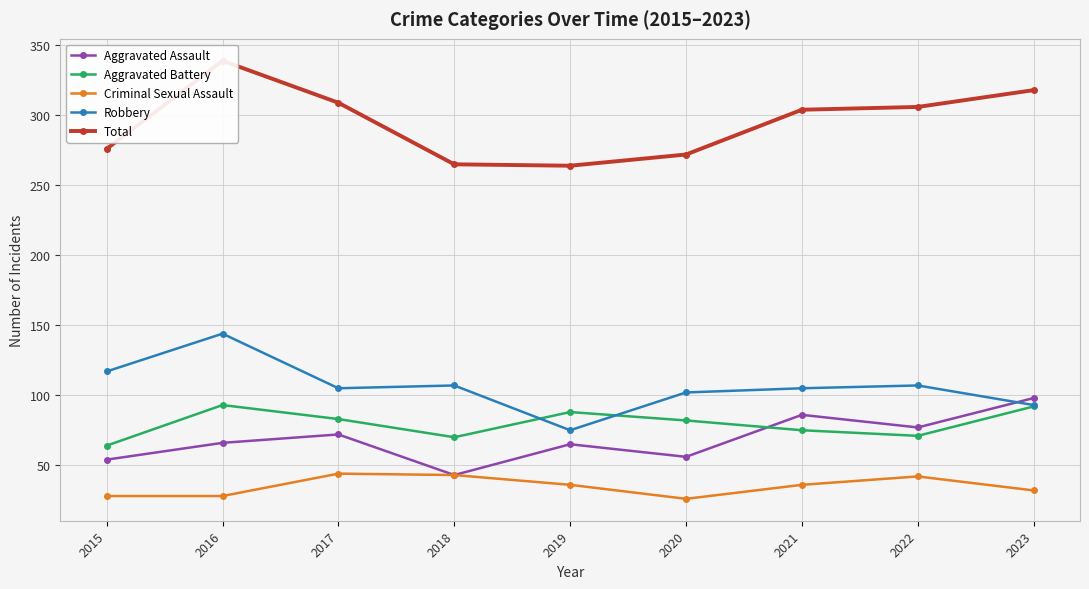

What is the value of the Criminal Sexual Assault point at the 3rd from the left?

44